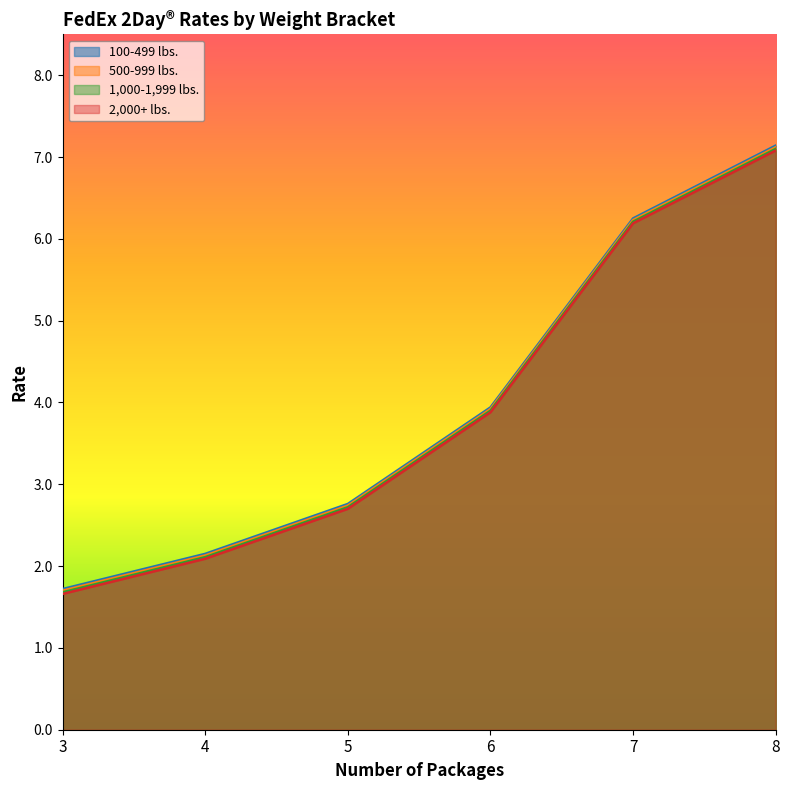

List the series in order of their overall mean, lowest first.

2,000+ lbs., 1,000-1,999 lbs., 500-999 lbs., 100-499 lbs.